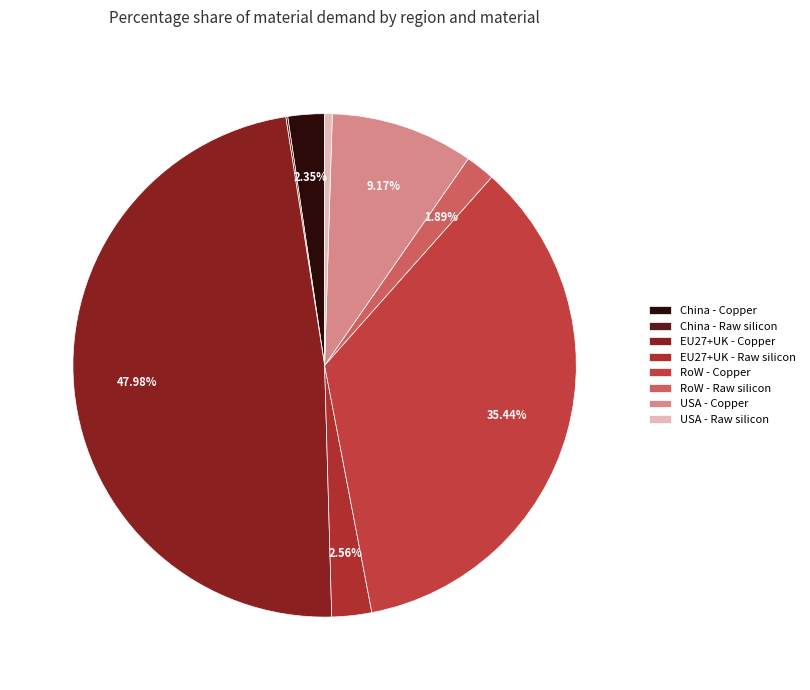

Rank the categories by value from lowest to highest.

China - Raw silicon, USA - Raw silicon, RoW - Raw silicon, China - Copper, EU27+UK - Raw silicon, USA - Copper, RoW - Copper, EU27+UK - Copper